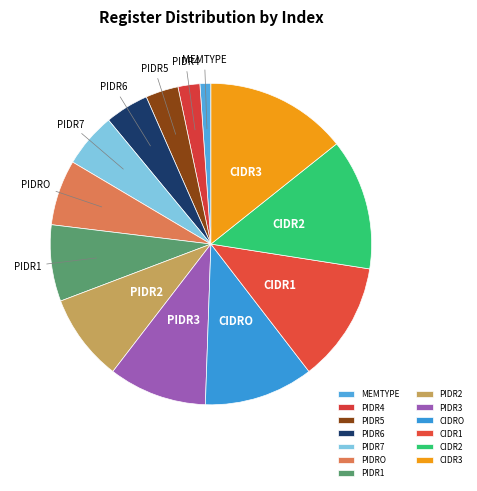

How many segments does this pie chart have?

13